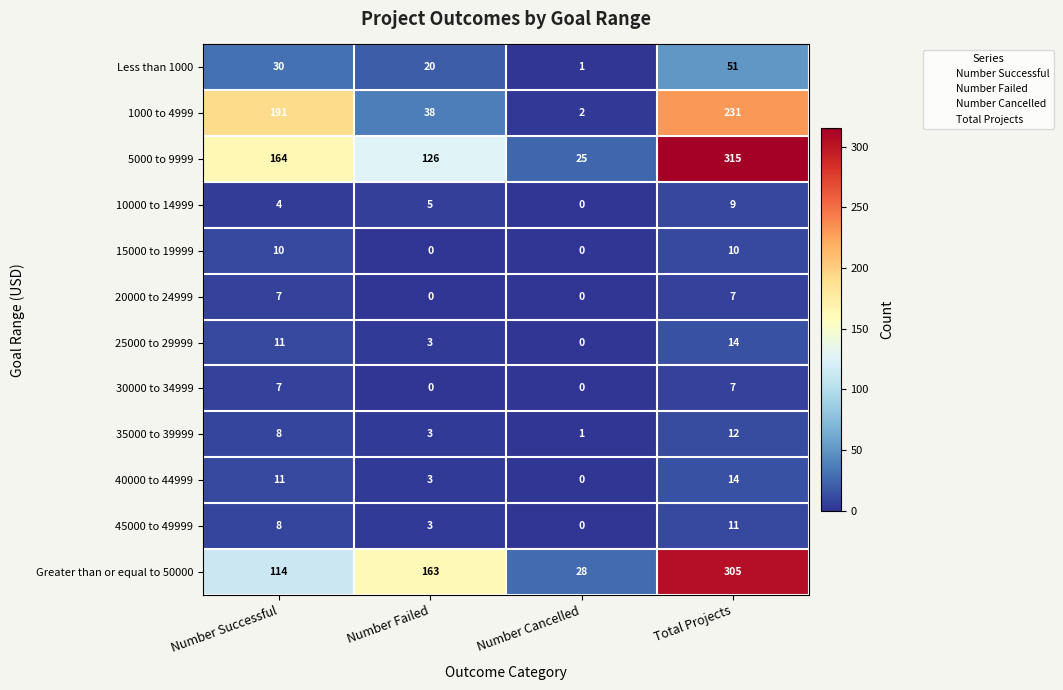

True or false: 25000 to 29999 has a value of 0 at Number Cancelled.

True